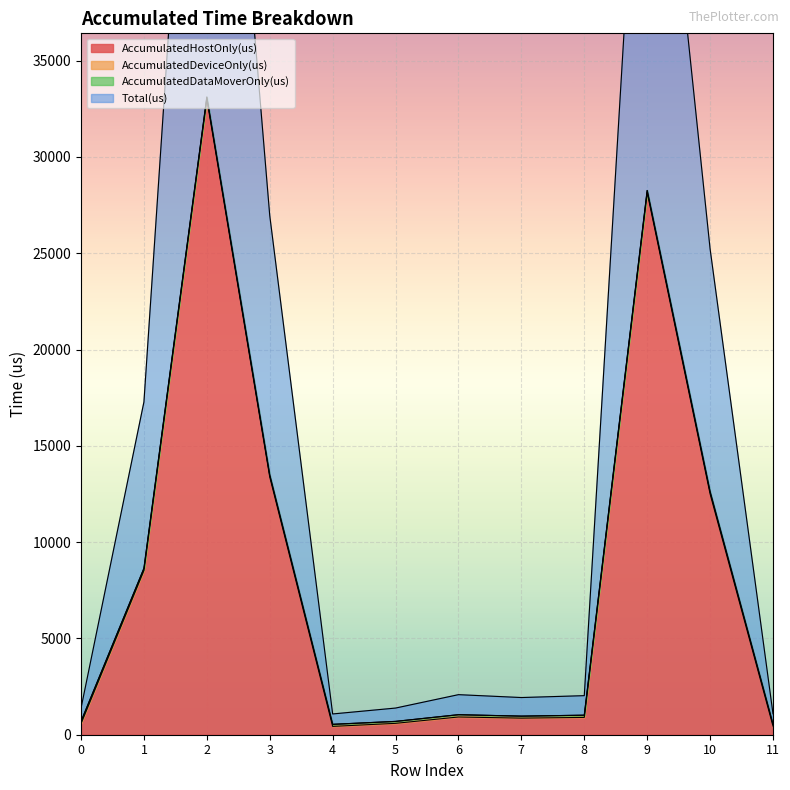

The value of AccumulatedHostOnly(us) at 1 is 8527.7. True or false?

True